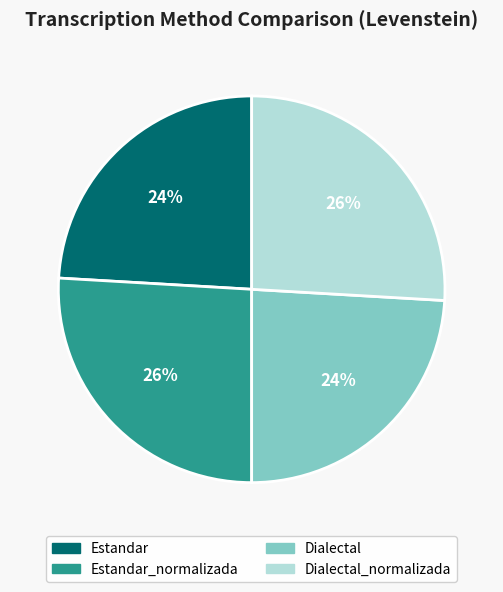

Is there any slice that represents more than half of the pie?

No